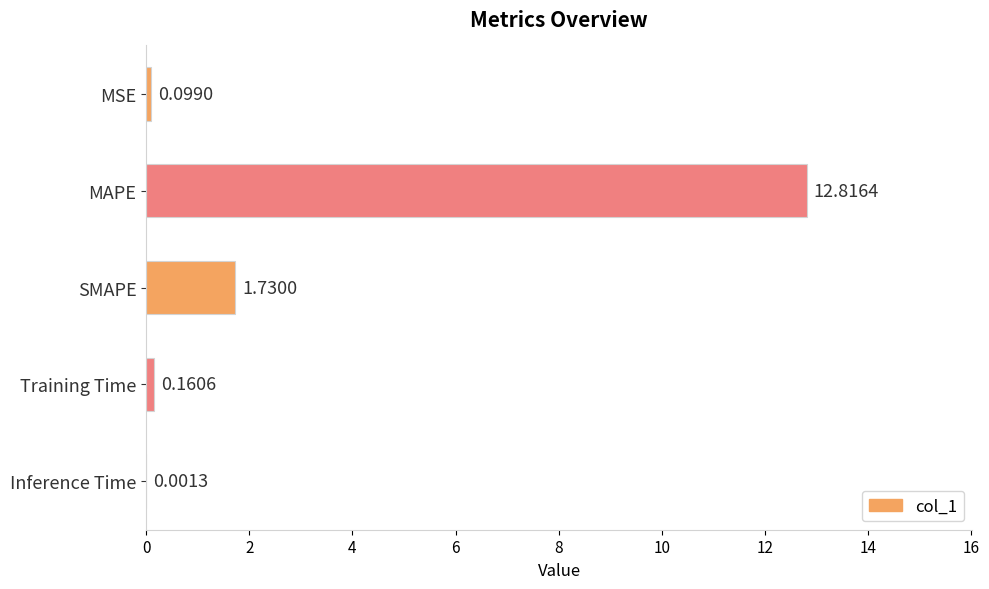

At which label is the value closest to 6?

SMAPE